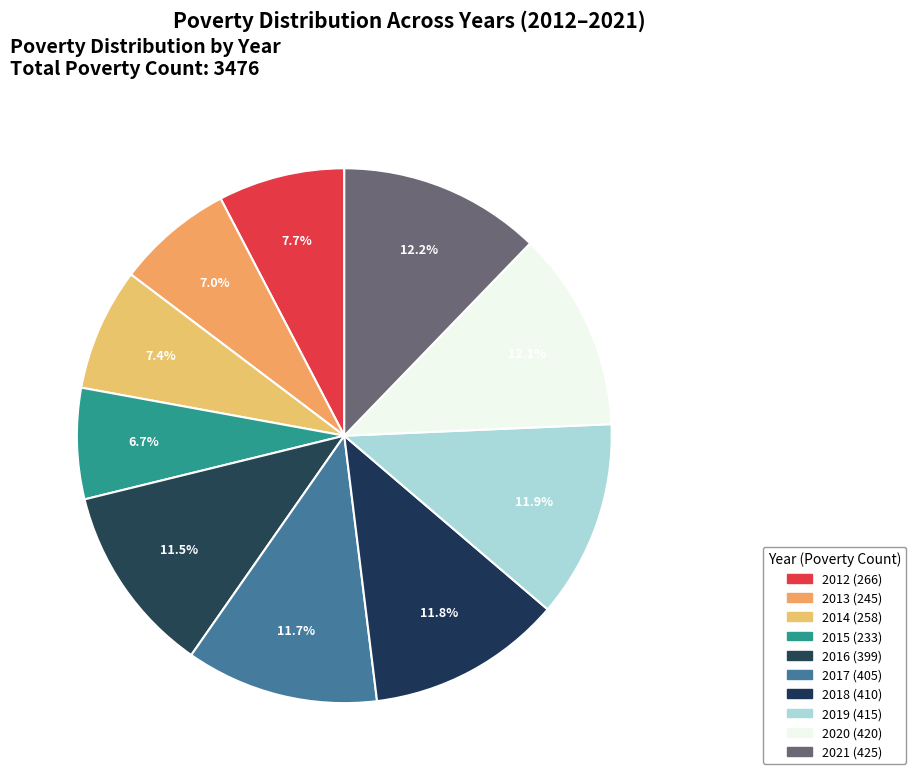

What percentage do 2020 and 2019 together represent?

24.0%